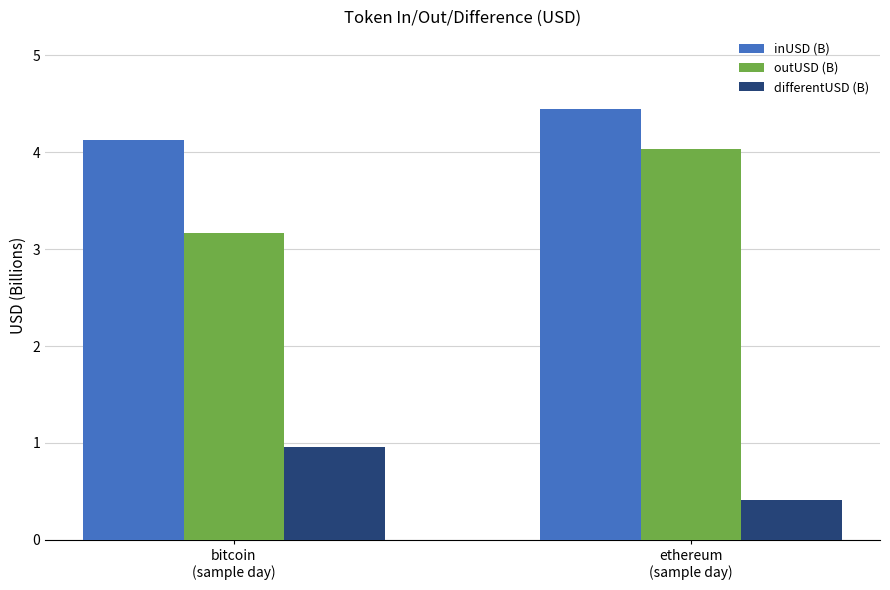

What is the sum of the differentUSD (B) values at bitcoin
(sample day) and ethereum
(sample day)?

1.4